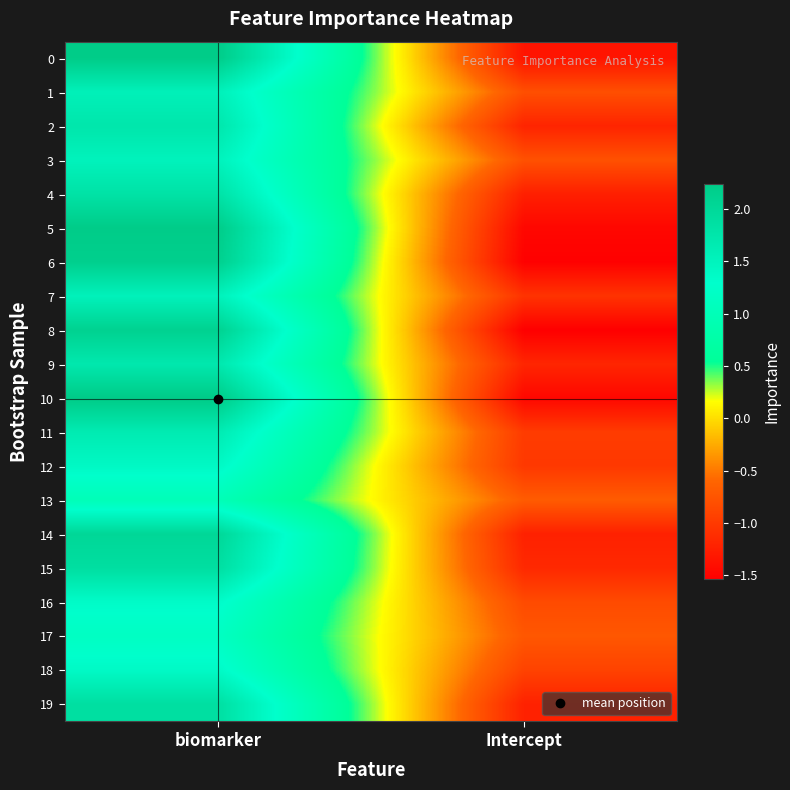

Reading left to right, transcribe all the data shown in this chart.

0: biomarker=2.2	Intercept=-1.3
1: biomarker=1.6	Intercept=-0.8
2: biomarker=1.7	Intercept=-1.2
3: biomarker=1.5	Intercept=-0.8
4: biomarker=1.8	Intercept=-1.2
5: biomarker=2.2	Intercept=-1.5
6: biomarker=2.2	Intercept=-1.5
7: biomarker=1.5	Intercept=-1.1
8: biomarker=2.1	Intercept=-1.5
9: biomarker=1.7	Intercept=-1.2
10: biomarker=2.2	Intercept=-1.5
11: biomarker=1.7	Intercept=-1.0
12: biomarker=1.4	Intercept=-1.0
13: biomarker=1.0	Intercept=-0.7
14: biomarker=2.0	Intercept=-1.2
15: biomarker=1.9	Intercept=-1.2
16: biomarker=1.4	Intercept=-0.8
17: biomarker=1.2	Intercept=-0.7
18: biomarker=1.4	Intercept=-0.9
19: biomarker=1.9	Intercept=-1.2